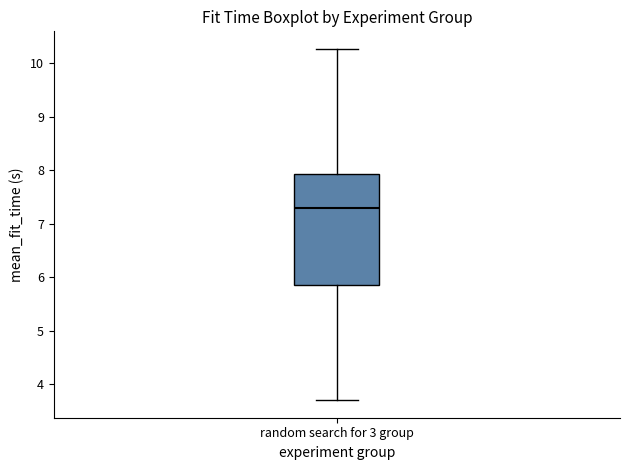

Read this box plot against the y-axis: the position of the median line, the range covered by the box, and the ends of both whiskers. The values are not printed on the chart, so give them approximately, as read against the axis.

median 7.3, box 5.9 to 7.9, whiskers 3.7 to 10.3